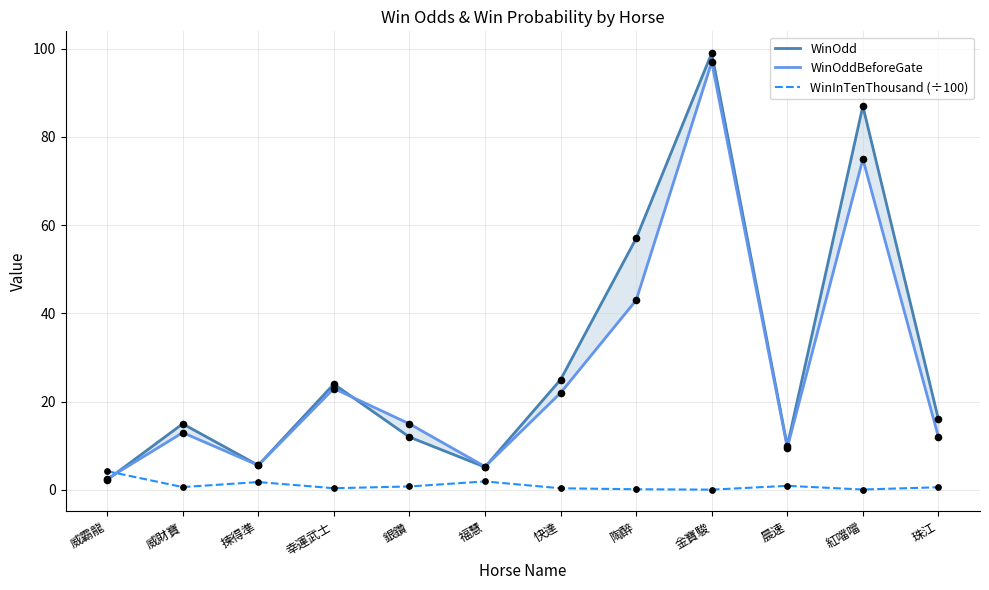

Which series has the largest total across all categories?

WinOdd